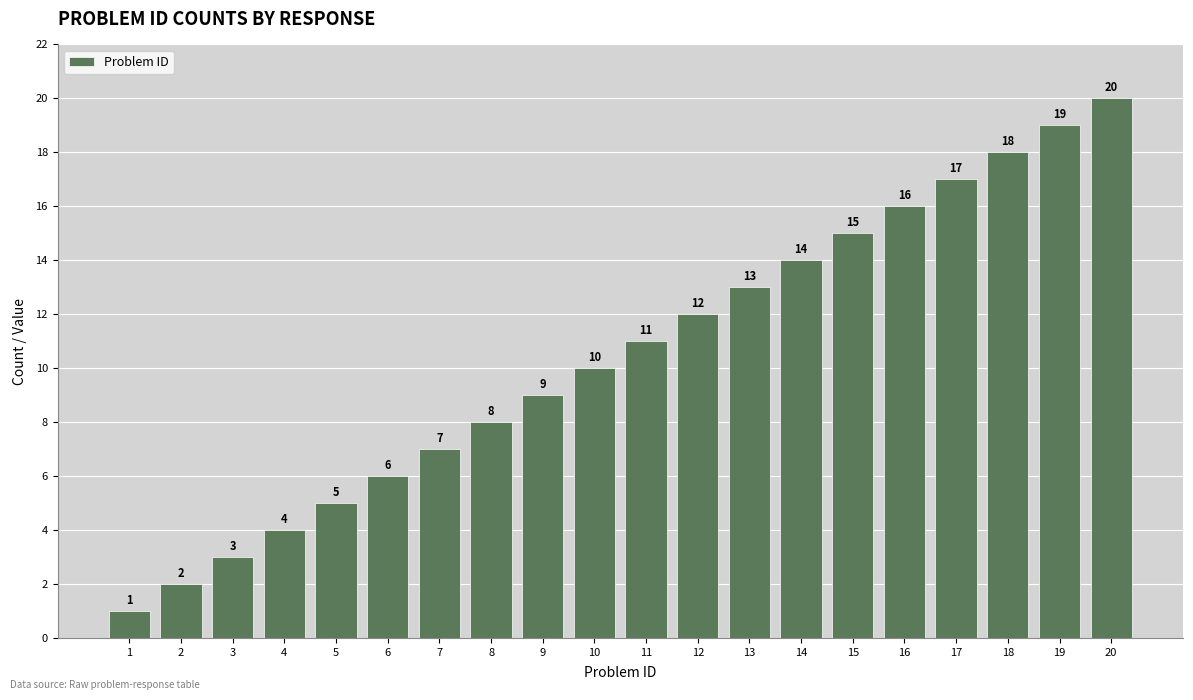

Which label corresponds to the largest value in the chart?

20